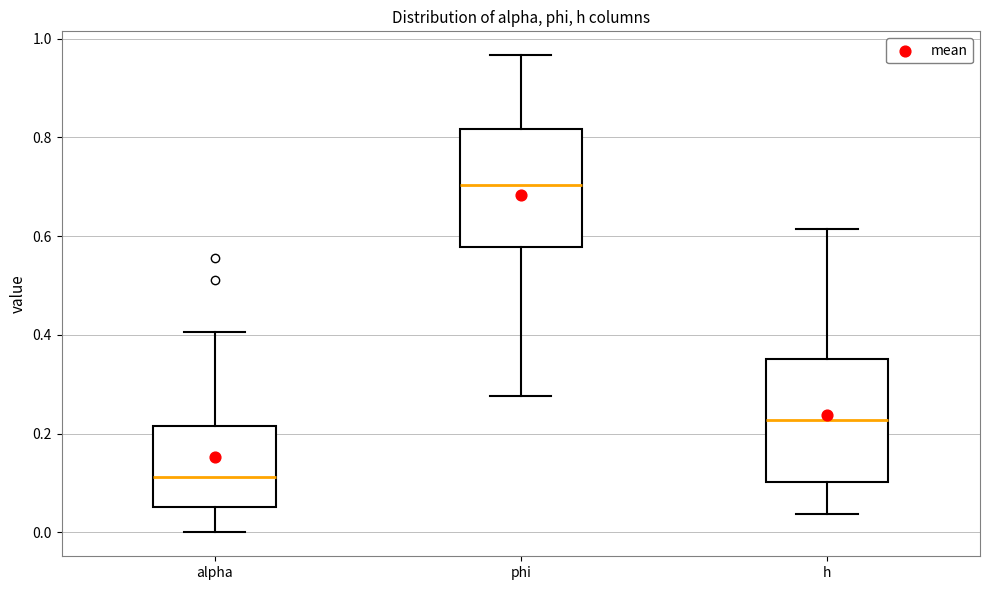

Where does the median line of the box for phi sit on the y-axis? The values are not printed on the chart, so give them approximately, as read against the axis.

0.70